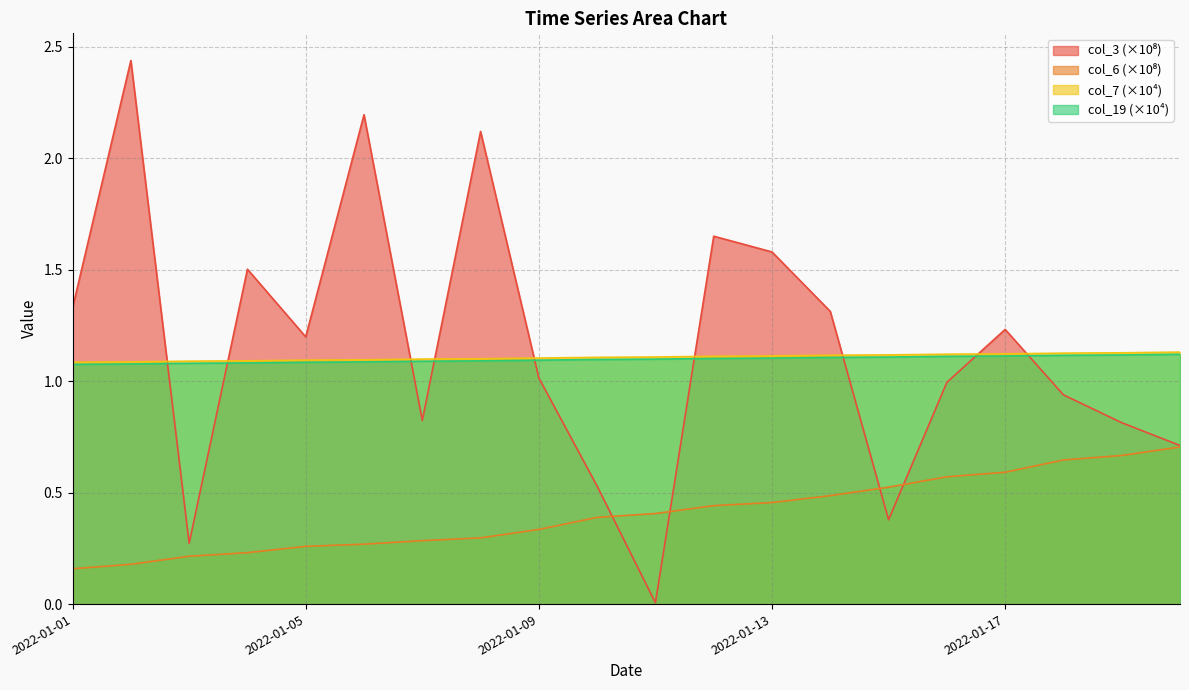

Which label corresponds to the smallest value in the chart?

2022-01-11